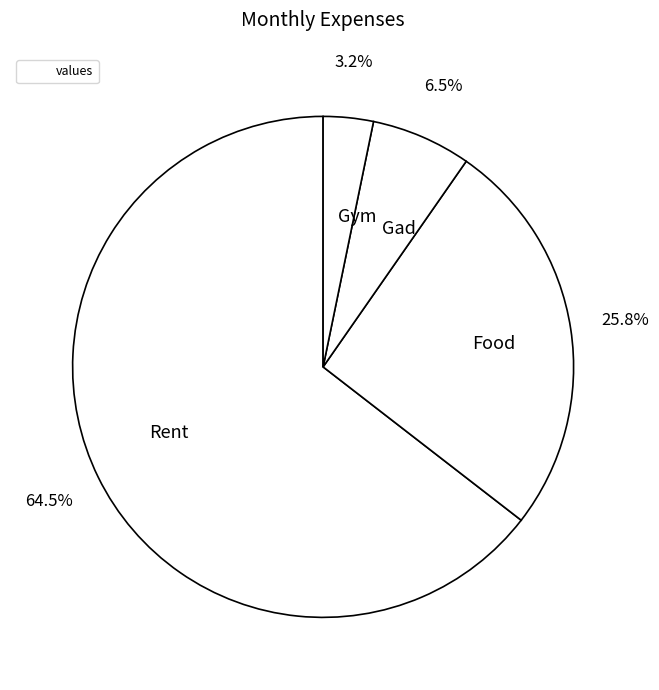

What is the majority slice?

Rent